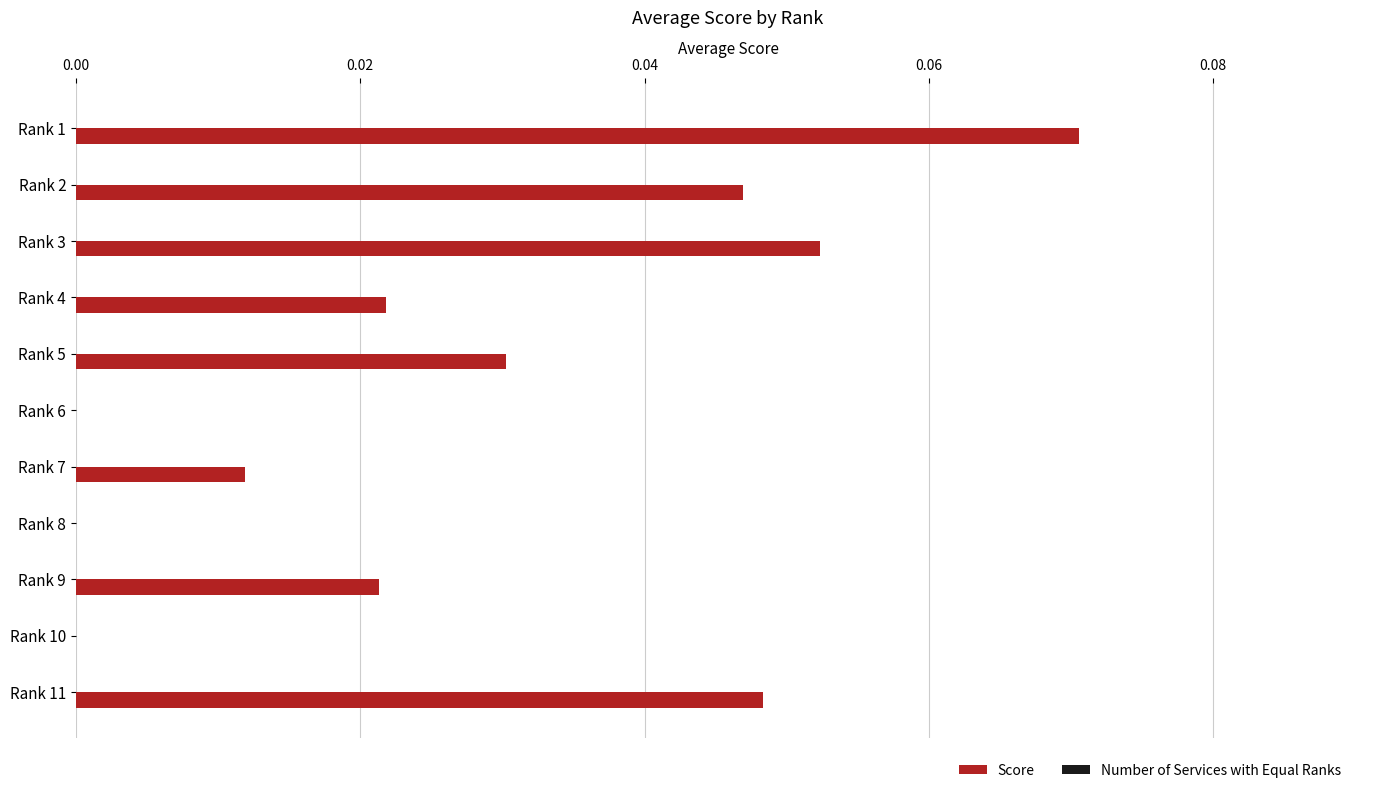

Is it true that the value at Rank 2 is 0.1?

False